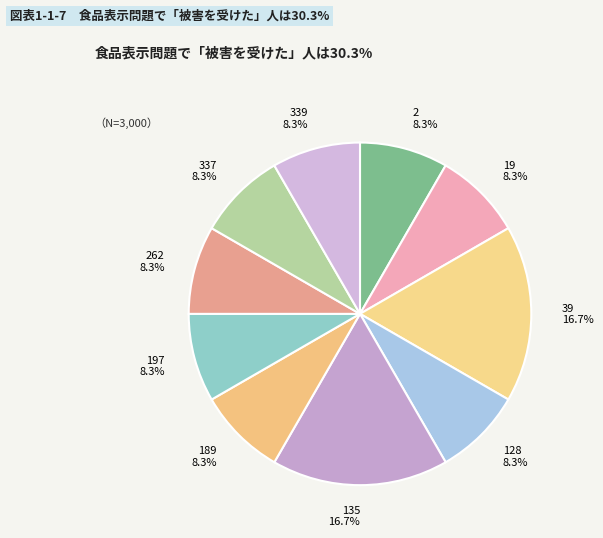

To the nearest percent, what is the difference between the 39 and 189 slice percentages?

8%